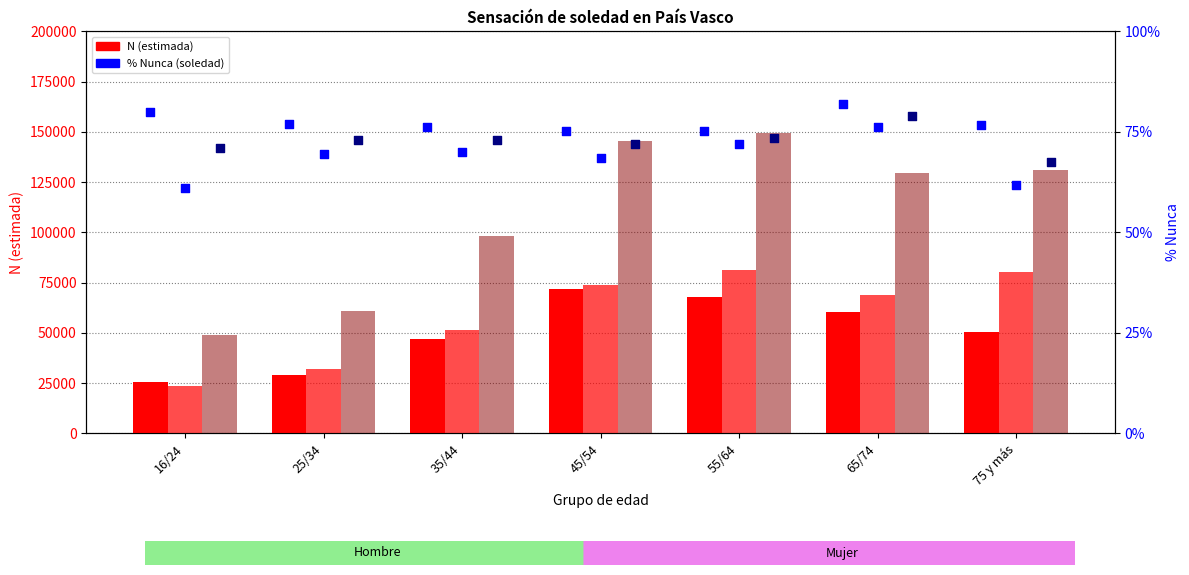

Which series has the largest total across all categories?

Total N (estimada)